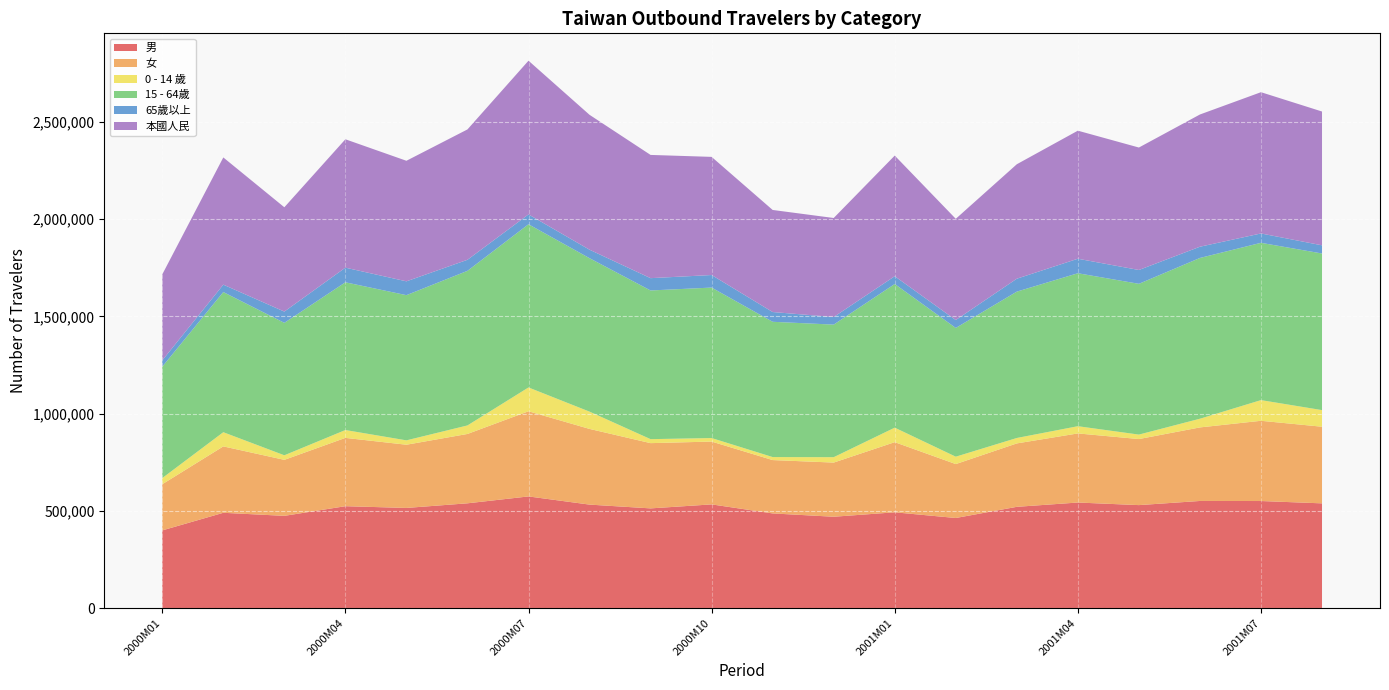

Reading right to left, what are all the values shown in this chart?

男_原始值: 2001M08=538716	2001M07=550724	2001M06=551011	2001M05=529680	2001M04=542974	2001M03=520860	2001M02=463440	2001M01=492711	2000M12=469894	2000M11=486965	2000M10=533373	2000M09=512849	2000M08=532306	2000M07=574352	2000M06=538965	2000M05=515151	2000M04=524131	2000M03=474489	2000M02=490188	2000M01=399671
女_原始值: 2001M08=394058	2001M07=412566	2001M06=378173	2001M05=339658	2001M04=355322	2001M03=326099	2001M02=277259	2001M01=360648	2000M12=278529	2000M11=274316	2000M10=323044	2000M09=335501	2000M08=389188	2000M07=437880	2000M06=356606	2000M05=325047	2000M04=351219	2000M03=287929	2000M02=341466	2000M01=237336
0 - 14 歲_原始值: 2001M08=85440	2001M07=106312	2001M06=44747	2001M05=22988	2001M04=37124	2001M03=27906	2001M02=38017	2001M01=74643	2000M12=27722	2000M11=15507	2000M10=18145	2000M09=20524	2000M08=88845	2000M07=122467	2000M06=43832	2000M05=22516	2000M04=40428	2000M03=23487	2000M02=72928	2000M01=31672
15 - 64歲_原始值: 2001M08=805280	2001M07=808847	2001M06=826620	2001M05=775295	2001M04=786577	2001M03=752609	2001M02=661933	2001M01=738646	2000M12=681702	2000M11=695533	2000M10=773711	2000M09=764531	2000M08=789068	2000M07=839160	2000M06=794929	2000M05=746548	2000M04=759630	2000M03=680970	2000M02=720638	2000M01=572684
65歲以上_原始值: 2001M08=42054	2001M07=48131	2001M06=57817	2001M05=71055	2001M04=74595	2001M03=66444	2001M02=40749	2001M01=40070	2000M12=38999	2000M11=50241	2000M10=64561	2000M09=63295	2000M08=43581	2000M07=50605	2000M06=56810	2000M05=71134	2000M04=75292	2000M03=57961	2000M02=38088	2000M01=32651
本國人民_原始值: 2001M08=688057	2001M07=726365	2001M06=679900	2001M05=629732	2001M04=658468	2001M03=588526	2001M02=520476	2001M01=620173	2000M12=509212	2000M11=524801	2000M10=607533	2000M09=633659	2000M08=693632	2000M07=790387	2000M06=670332	2000M05=619881	2000M04=660159	2000M03=536368	2000M02=654134	2000M01=441938